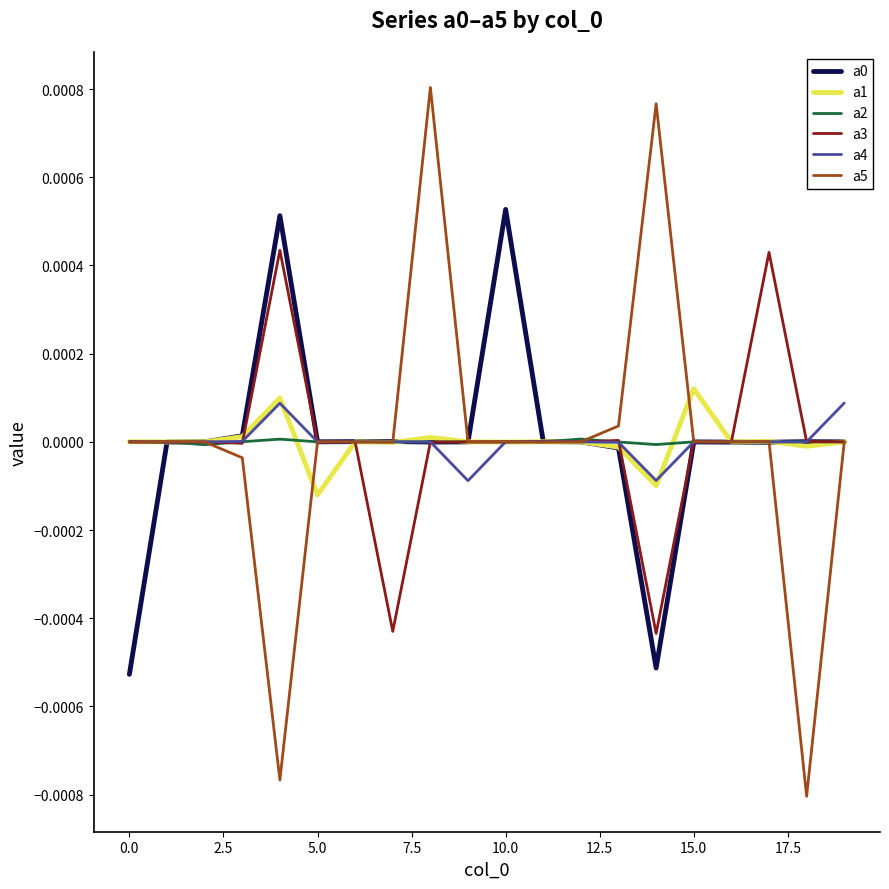

Does the chart display data point markers on the line(s)?

No